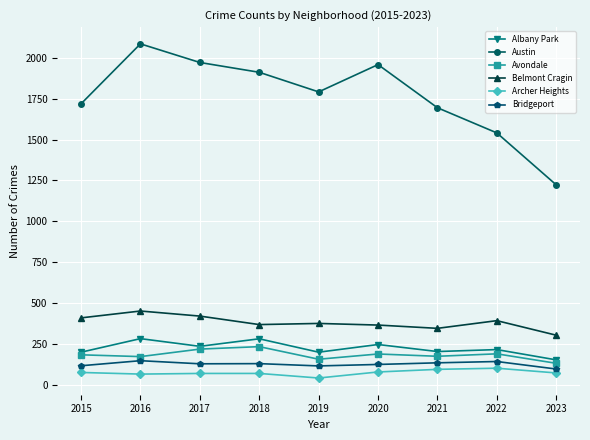

What is the total value across all series at 2017?

3042